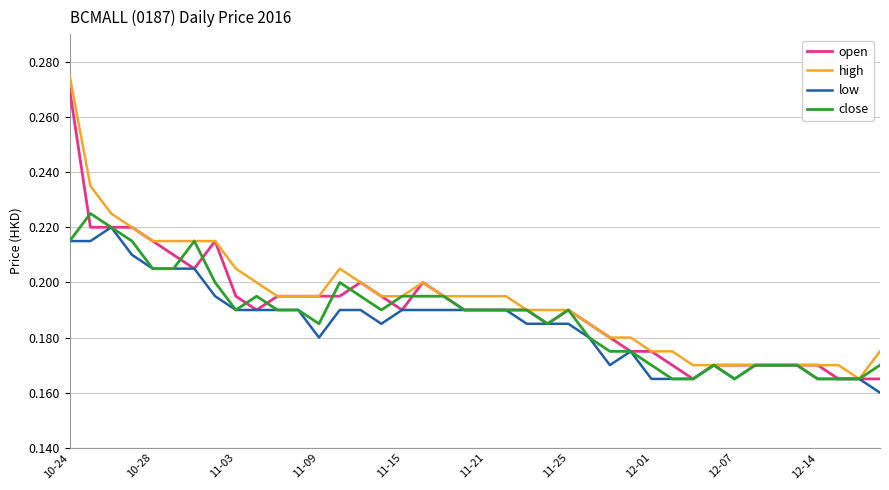

What are all the series names shown in the legend?

open, high, low, close